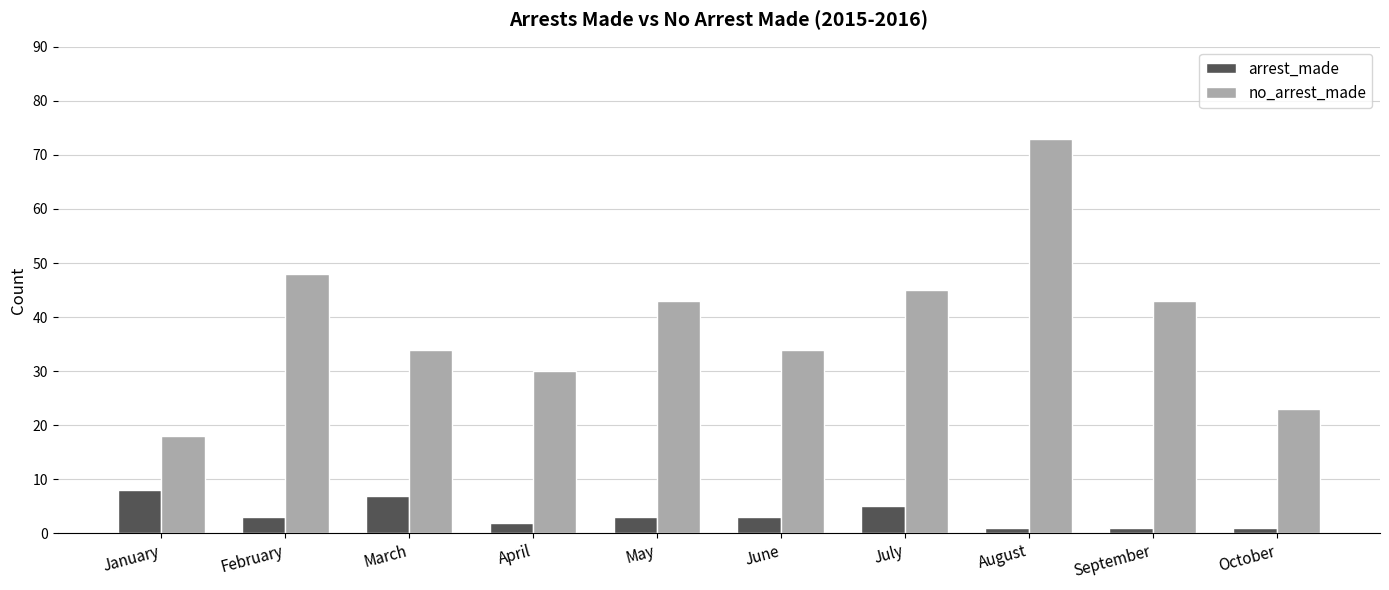

The value of no_arrest_made at July is 45. True or false?

True